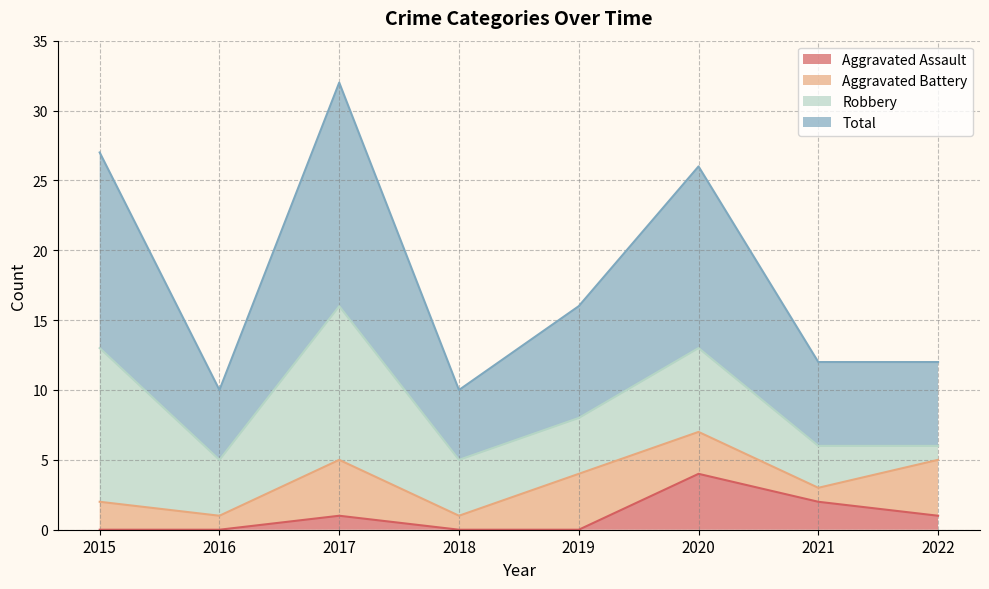

What is the sum of all Total values?

145